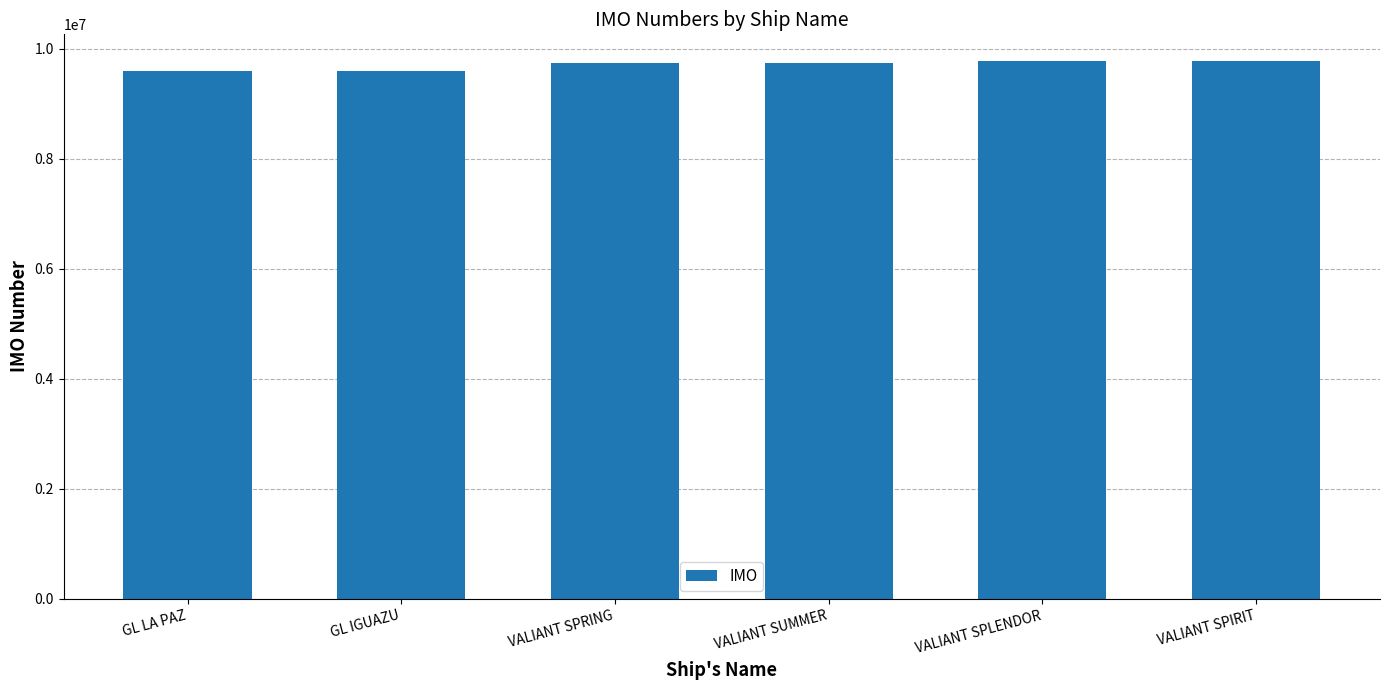

What is the greatest value displayed?

9771004